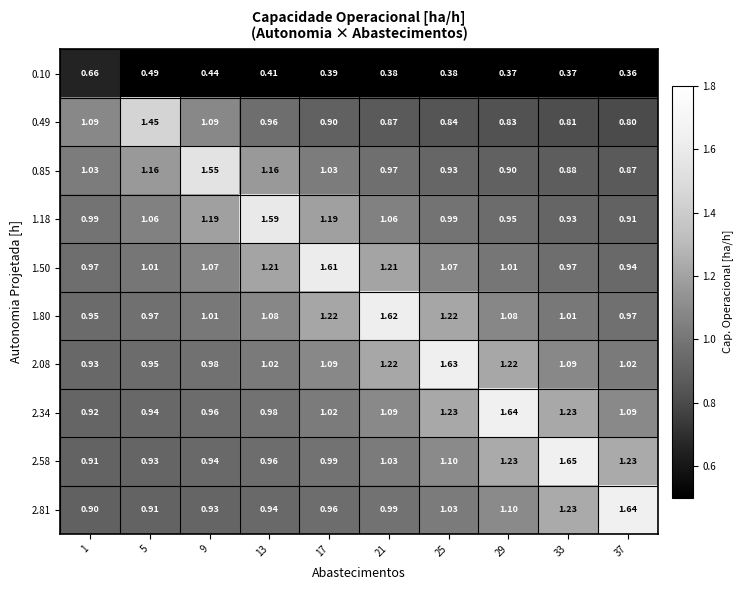

Is the value of 0.10 at 37 greater than the value of 1.18 at 1?

No